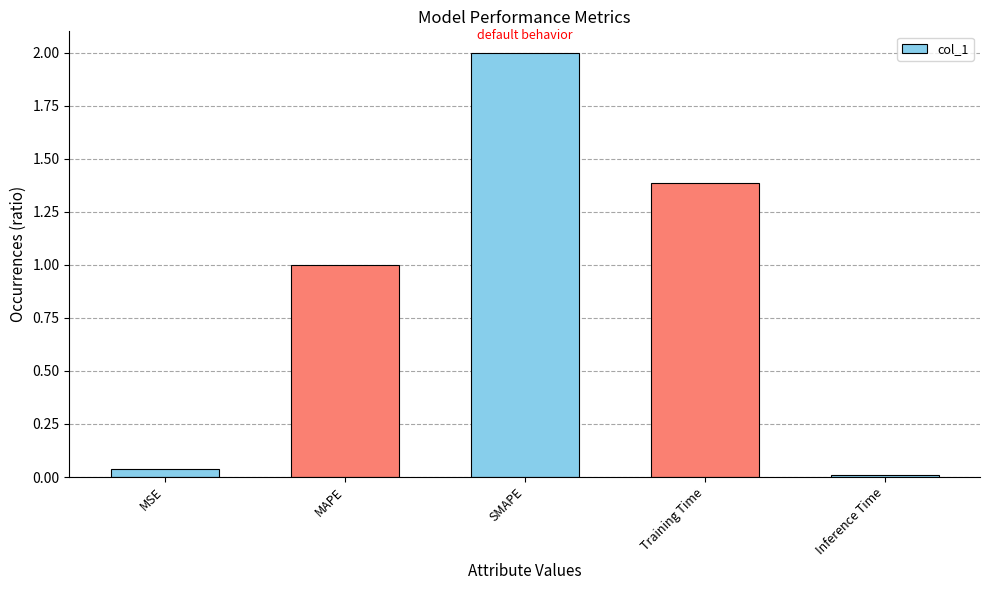

What is the maximum value shown in the chart?

2.0